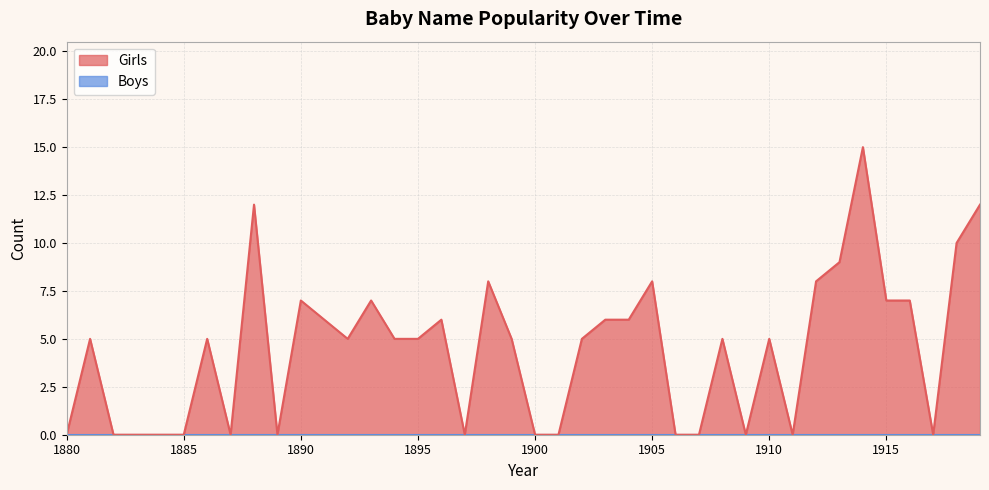

How many points are lower than both their immediate neighbors (excluding endpoints)?

7